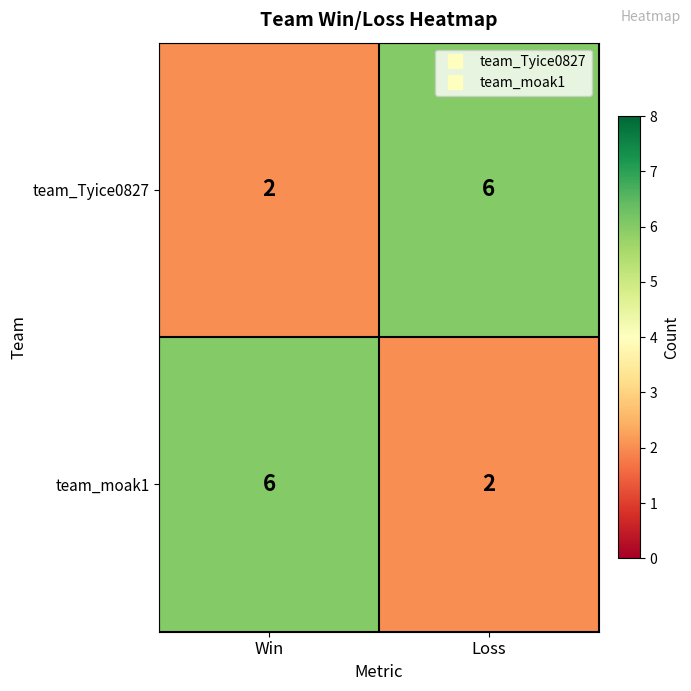

True or false: team_moak1 has a value of 1 at Loss.

False